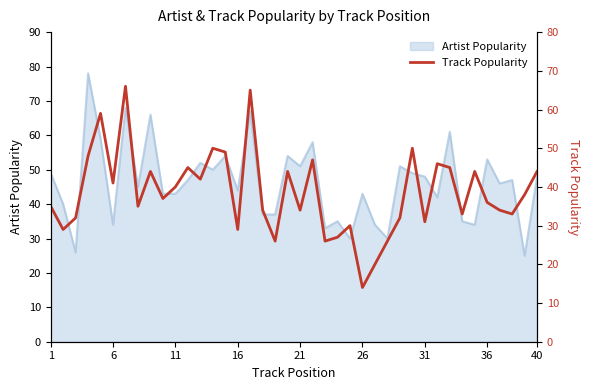

What is the smallest value displayed?

14